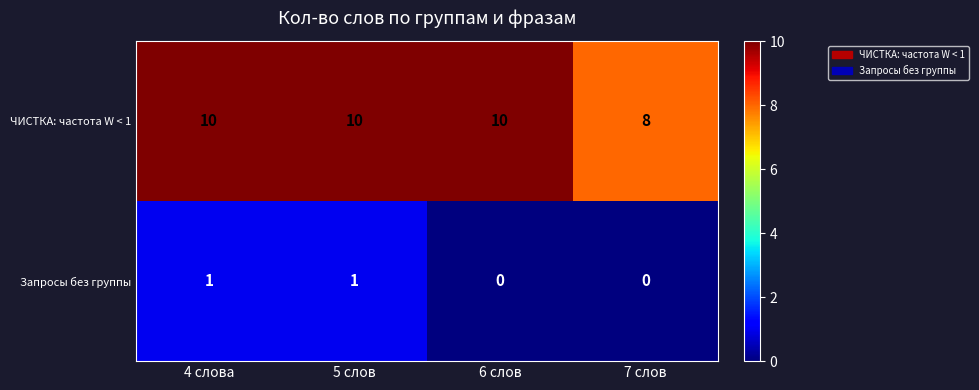

Read the ЧИСТКА: частота W < 1 value at 5 слов.

10